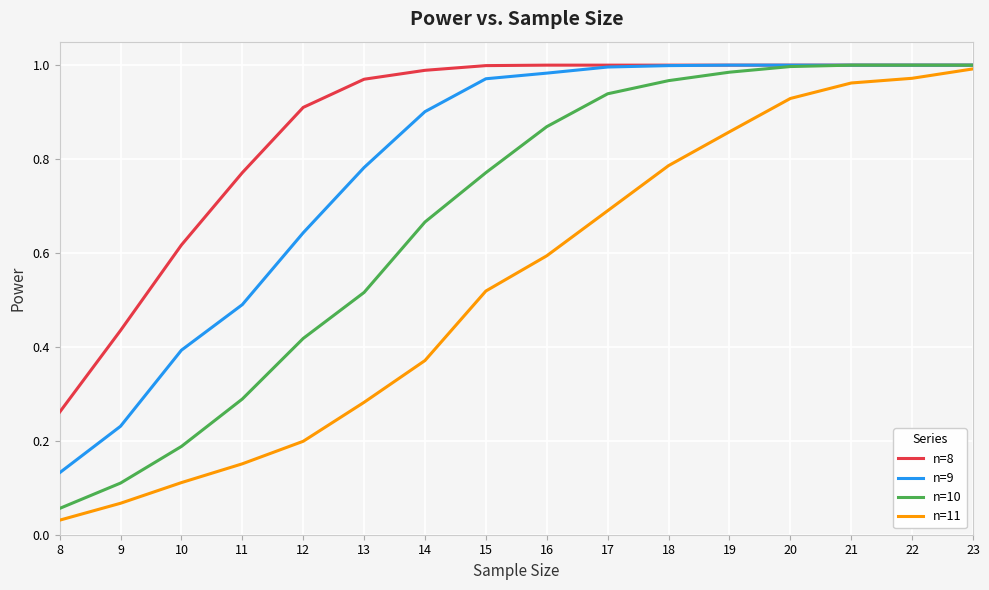

Where is n=11 nearest to the value 0?

8